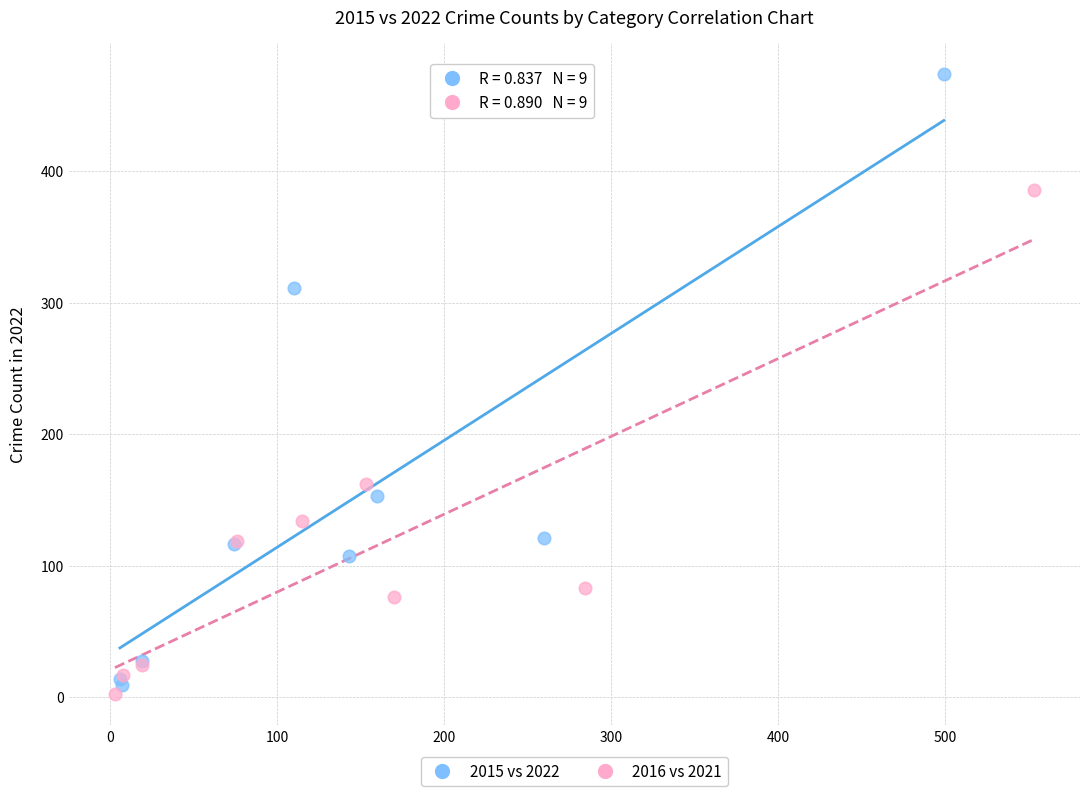

Which series reaches the minimum Y coordinate?

2016 vs 2021